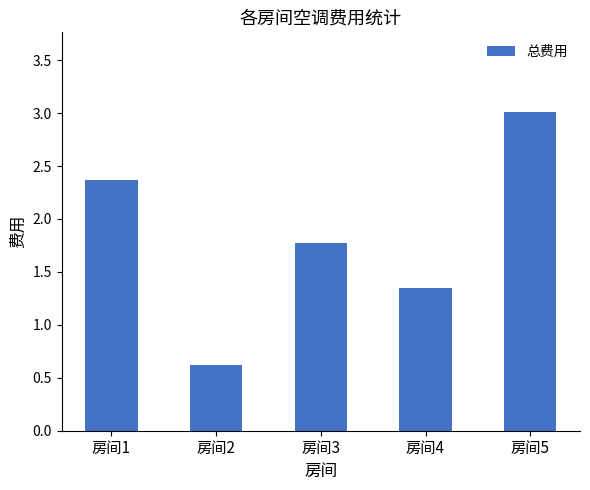

What is the maximum value shown in the chart?

3.0